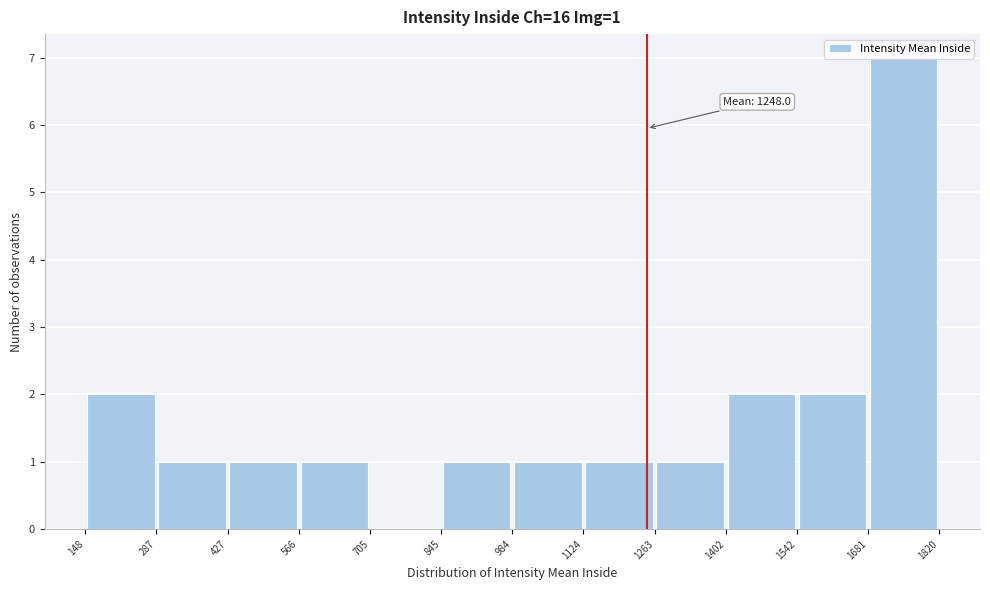

Which range on the x-axis has the tallest bar?

1681 to 1820